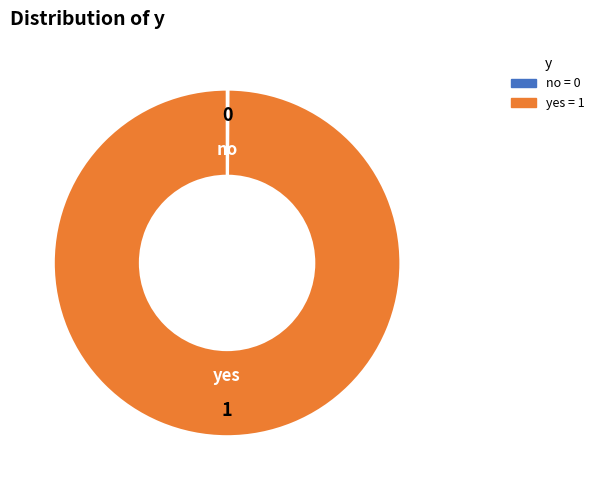

Is it true that yes is 100% of the pie?

True